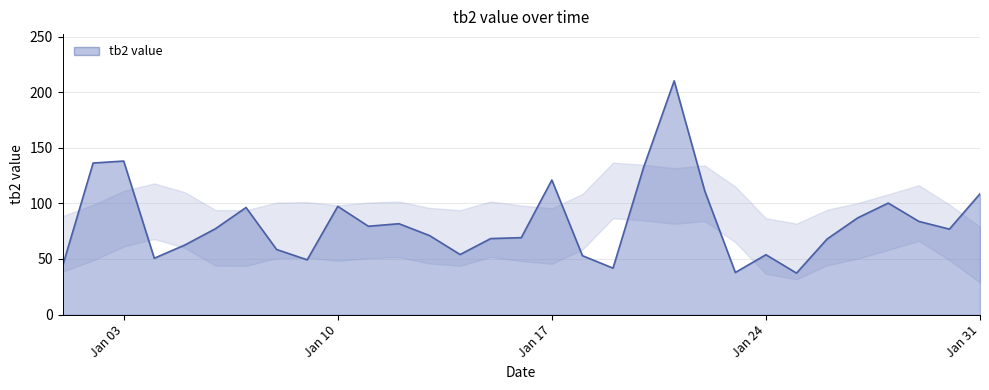

What is the minimum value shown in the chart?

37.3